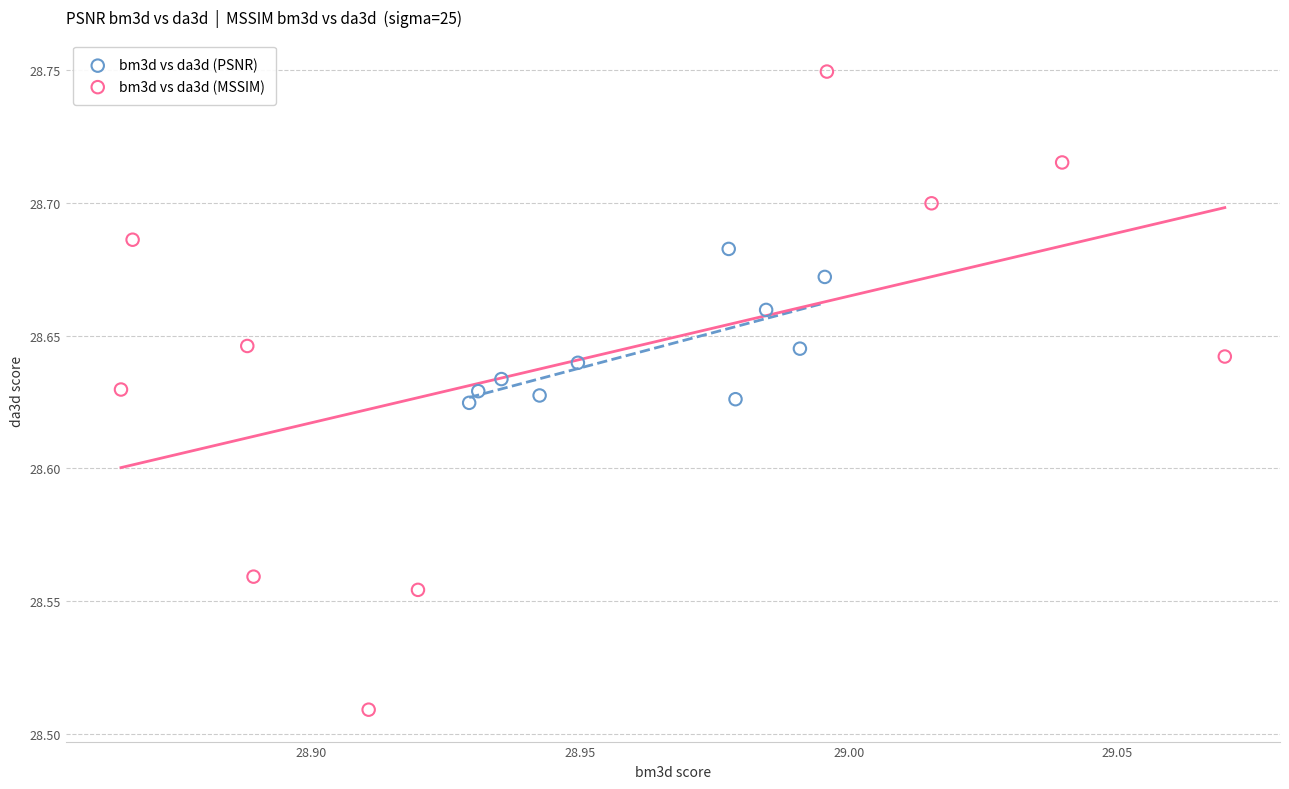

Which series has the widest spread of Y values?

bm3d vs da3d (MSSIM)